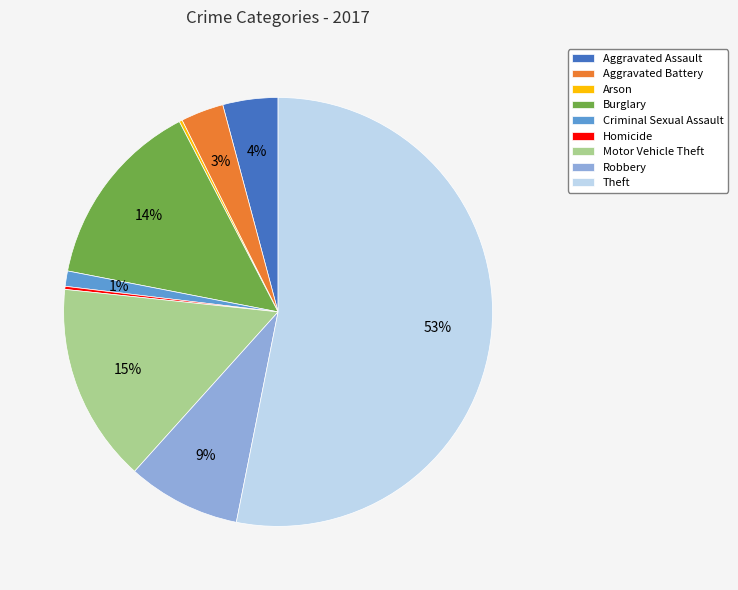

What percentage is the Burglary slice, to the nearest percent?

14%